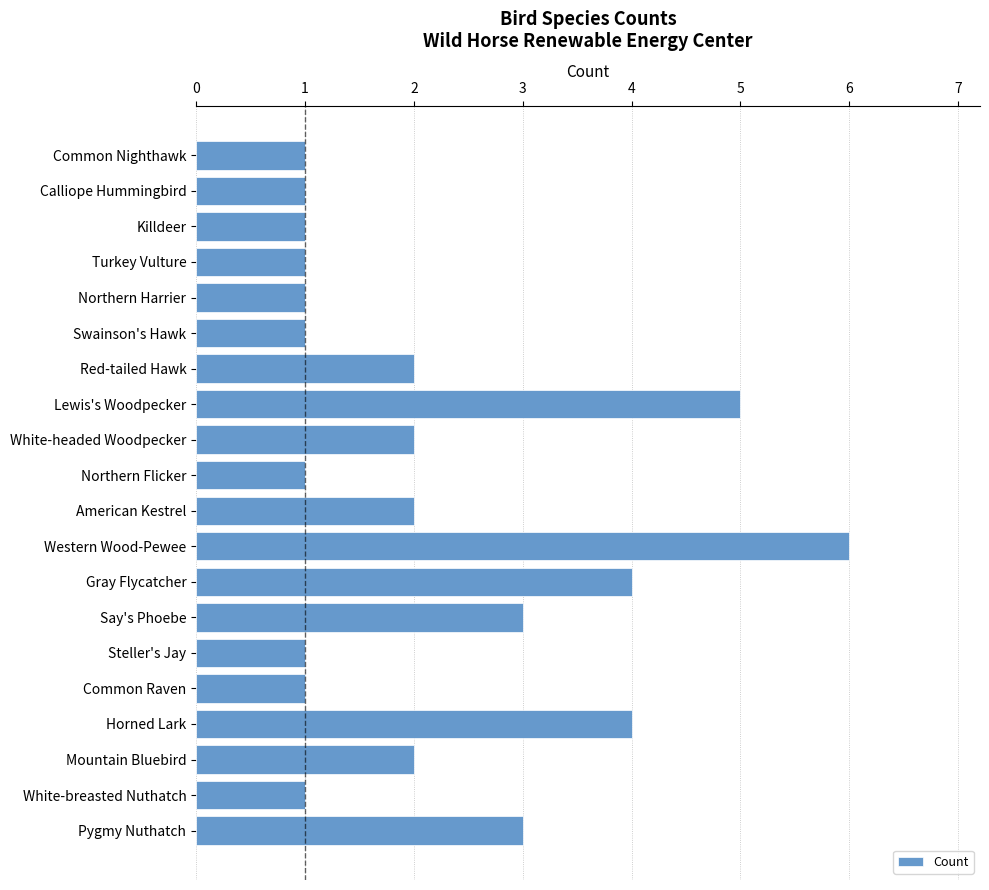

Reading top to bottom, list all the values displayed in this chart.

1	1	1	1	1	1	2	5	2	1	2	6	4	3	1	1	4	2	1	3